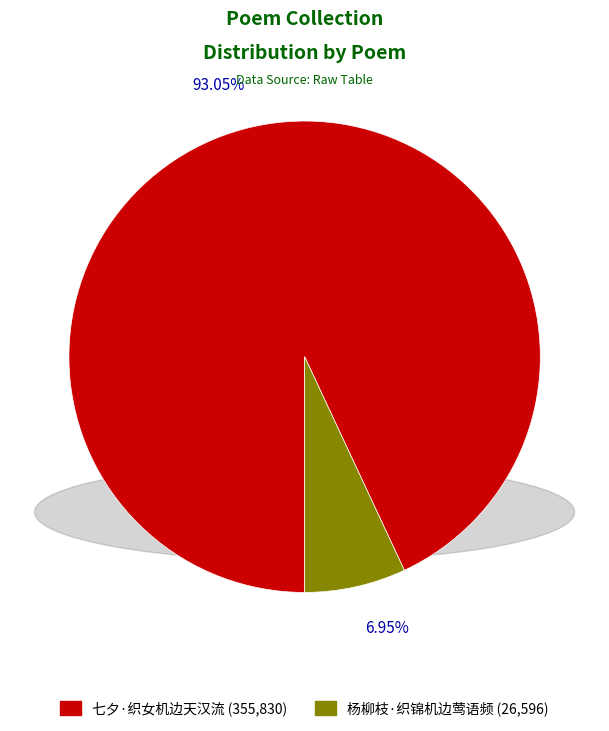

True or false: 七夕·织女机边天汉流 accounts for 93% of the total.

True